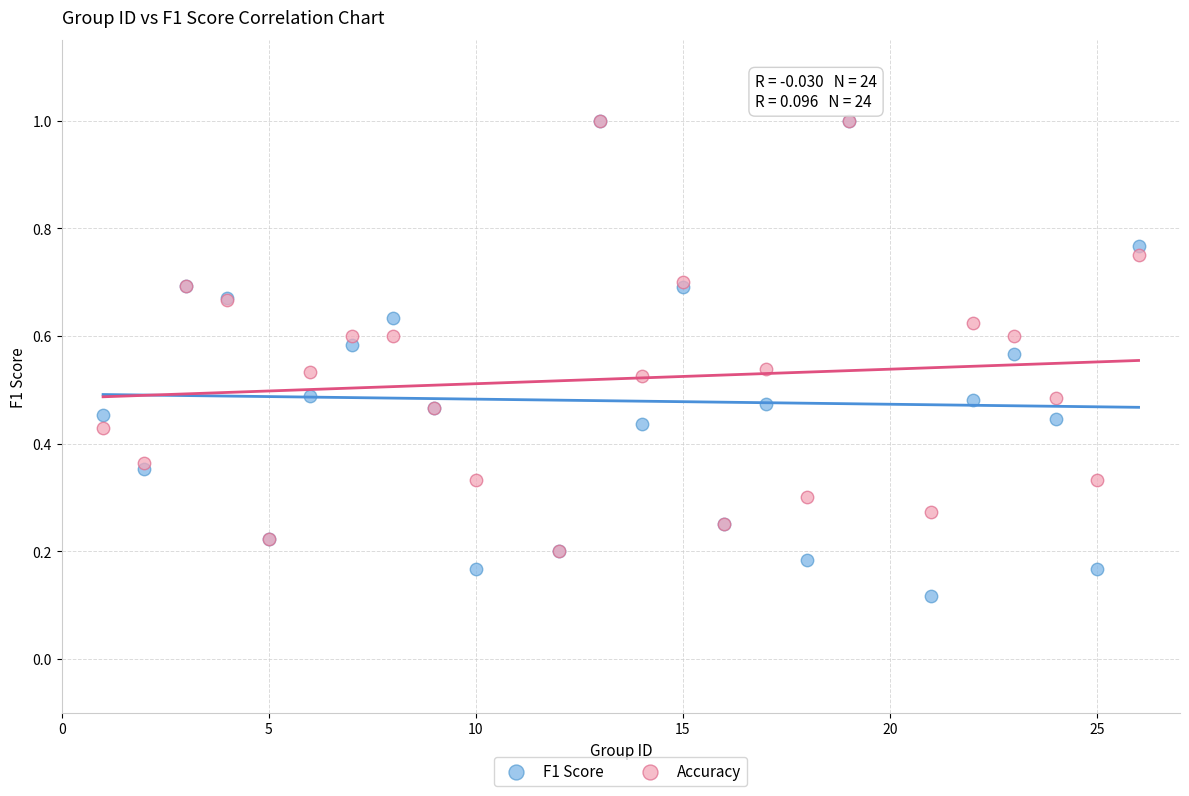

What are all the series names shown in the legend?

F1 Score, Accuracy